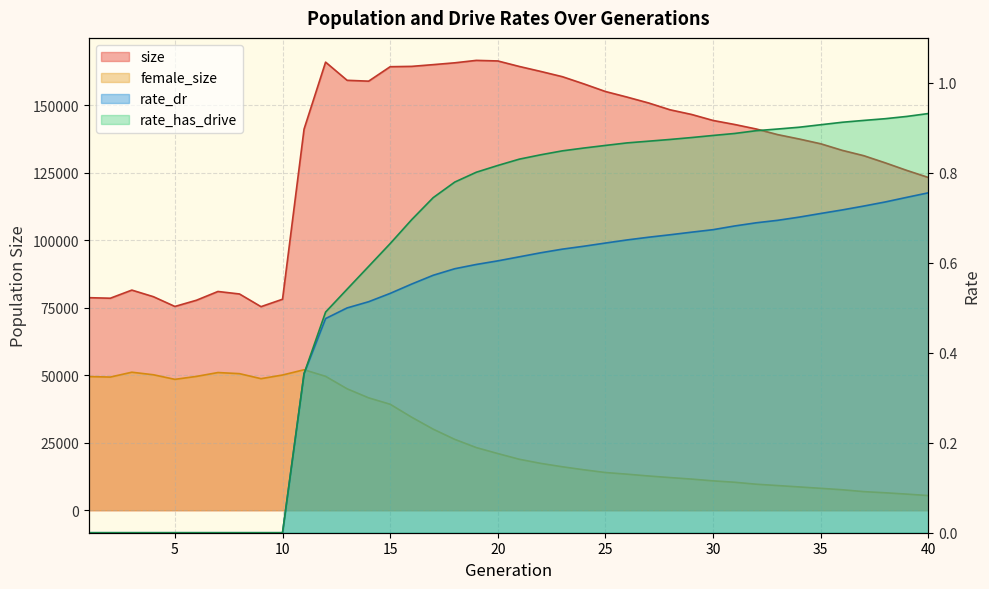

In size, how many points are lower than both neighbors (excluding endpoints)?

4